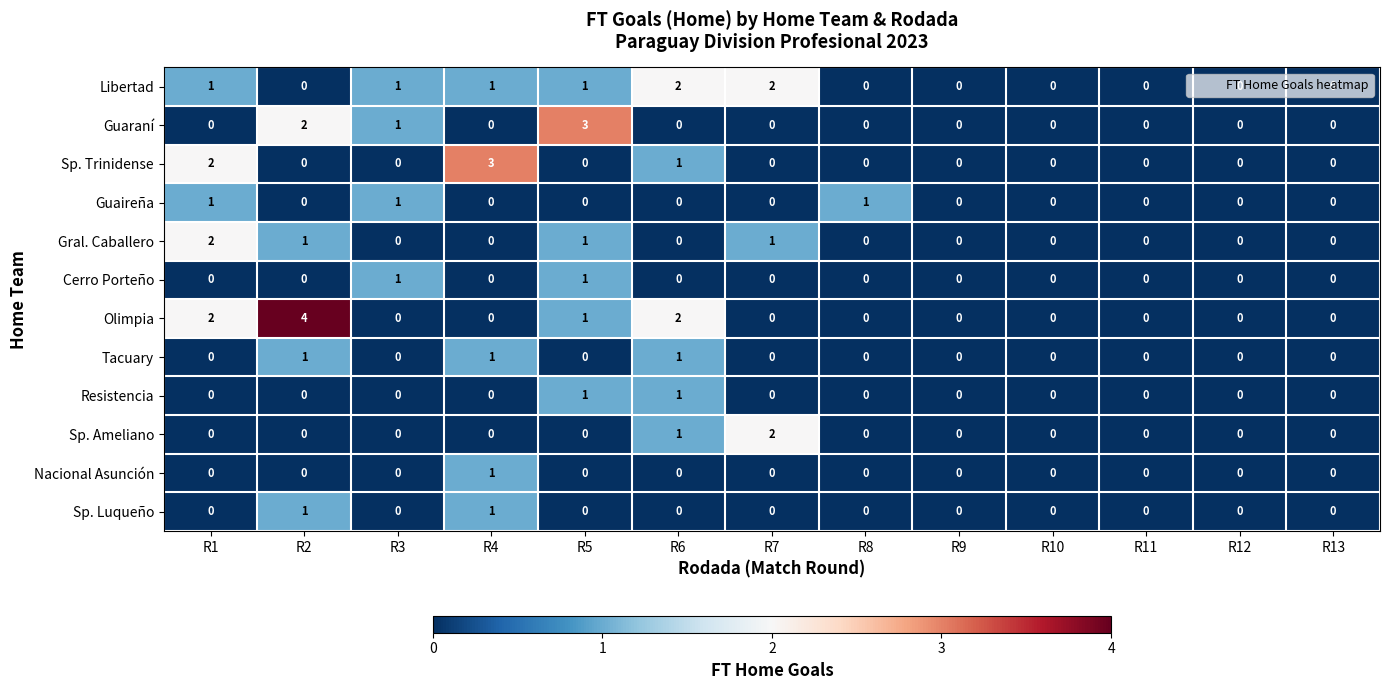

True or false: Tacuary has a value of 0 at R3.

True